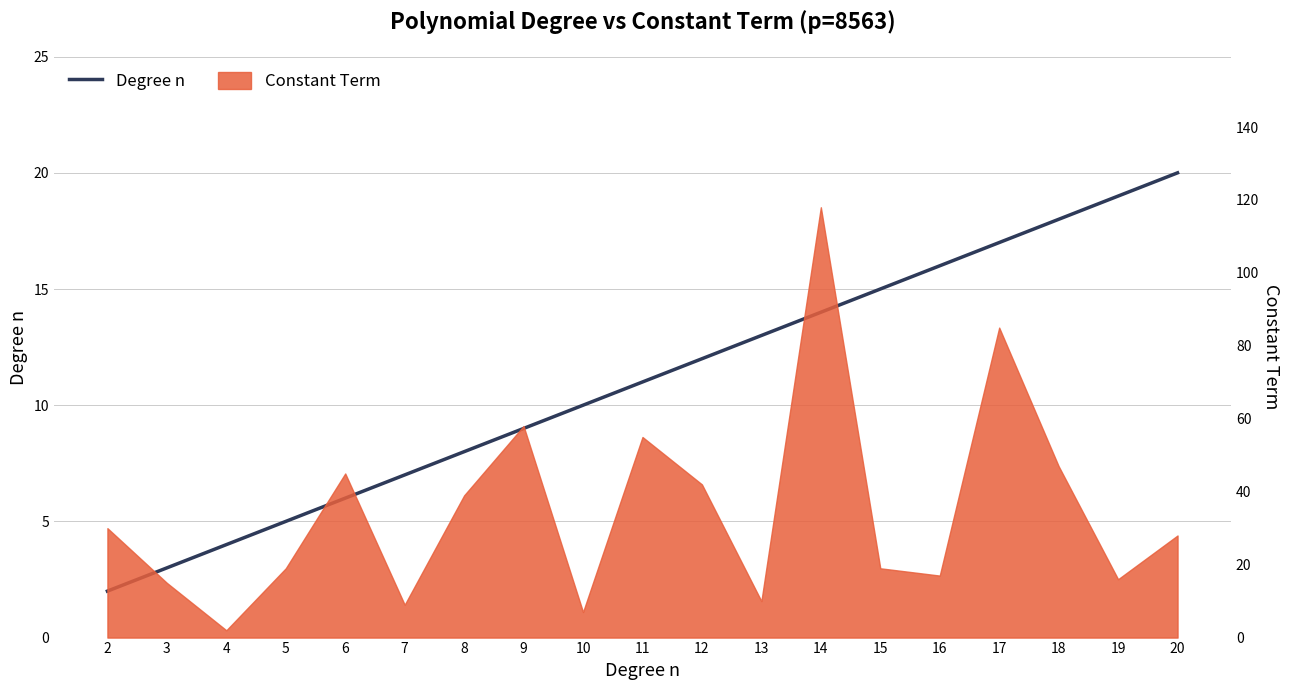

List the labels in order of value, smallest first.

2, 3, 4, 5, 6, 7, 8, 9, 10, 11, 12, 13, 14, 15, 16, 17, 18, 19, 20